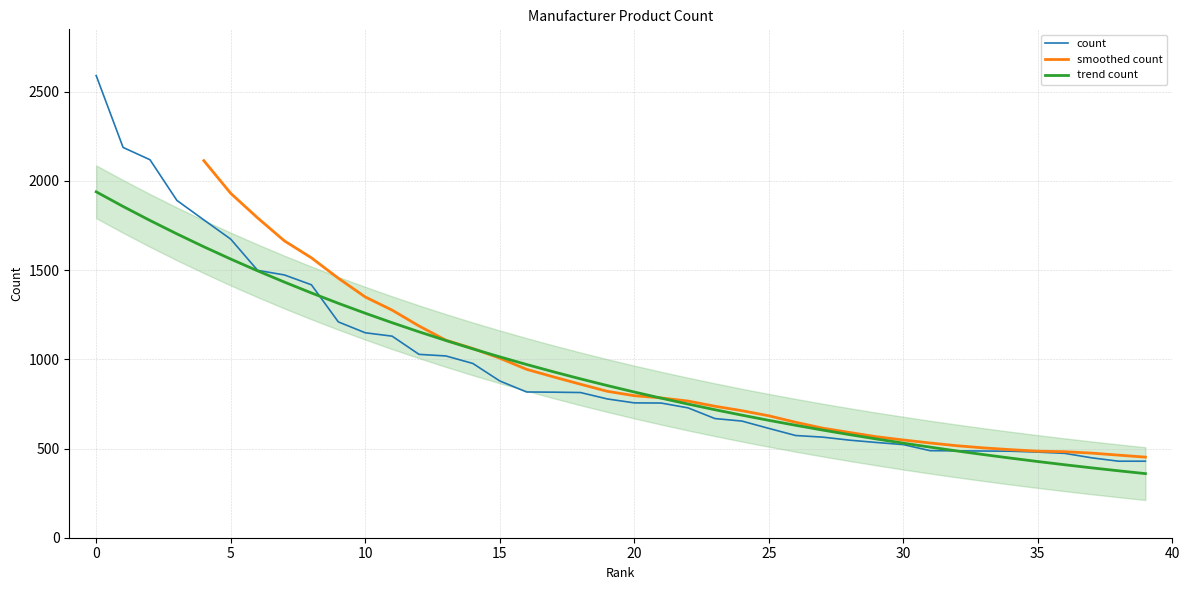

Does the chart display data point markers on the line(s)?

No